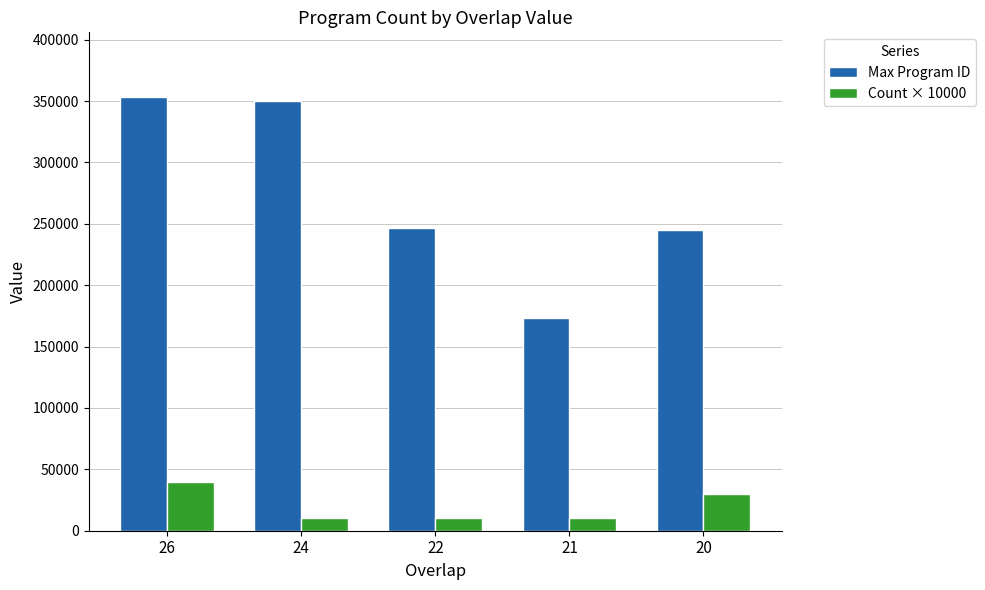

What are all the series names shown in the legend?

Max Program ID, Count × 10000